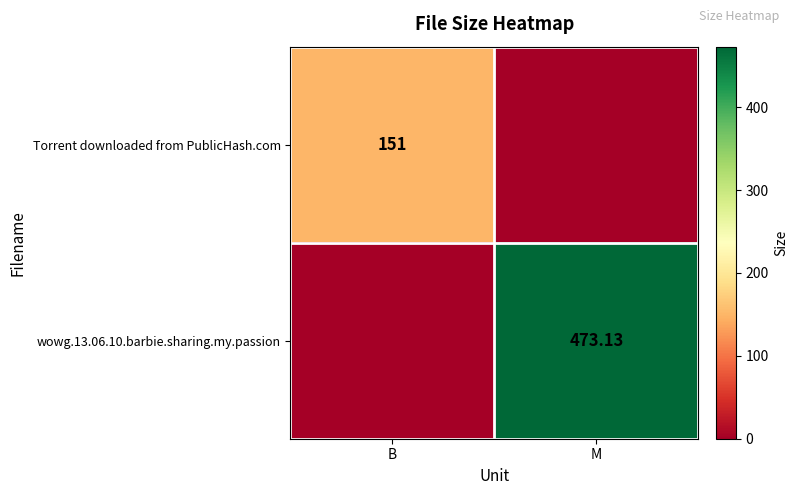

What is the total value across all series at B?

151.0